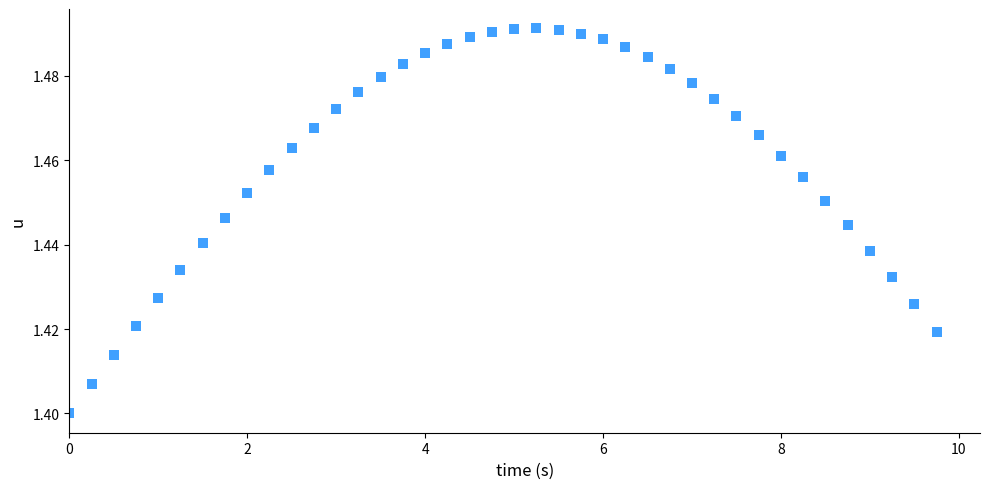

What is the range of X values (max minus min)?

9.8